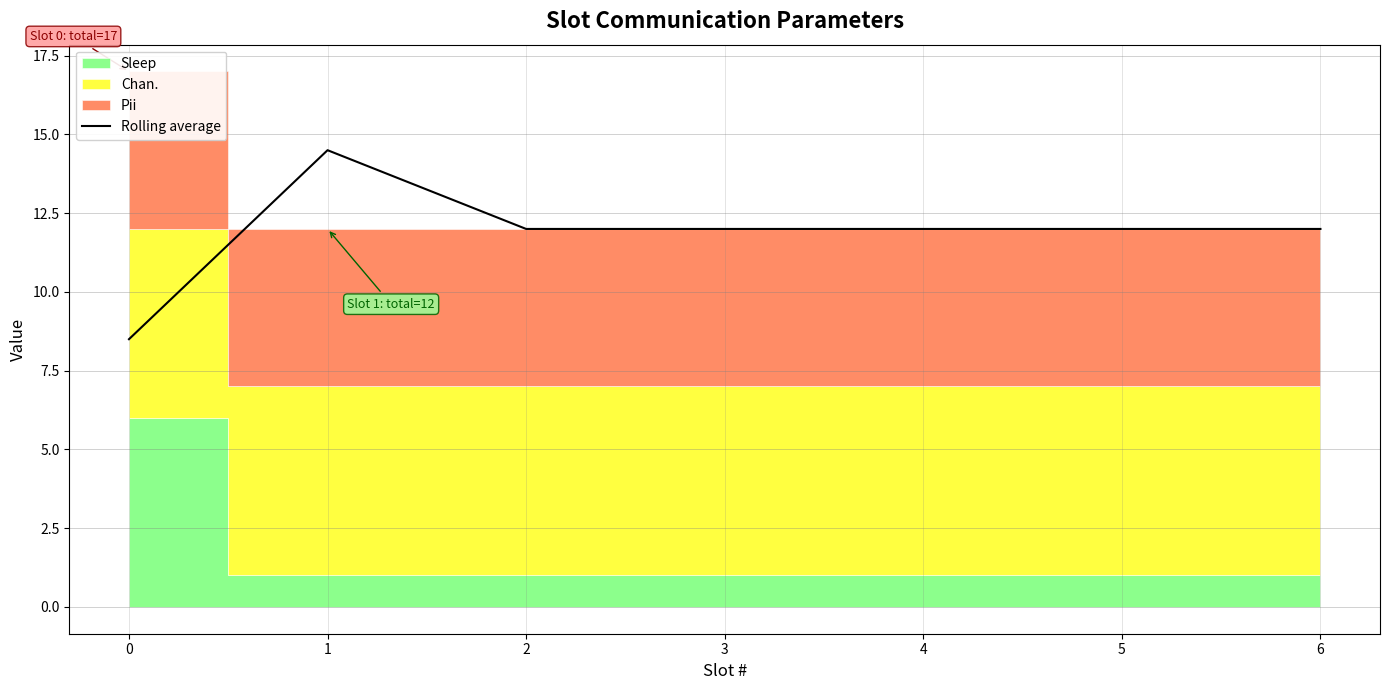

Reading left to right, transcribe all the data shown in this chart.

8.5	14.5	12.0	12.0	12.0	12.0	12.0